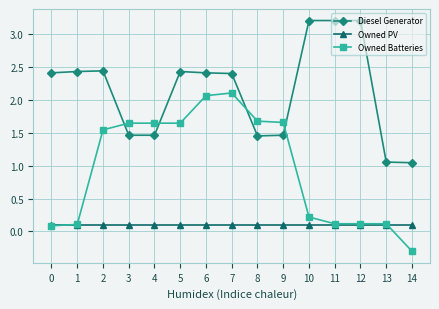

Which series has the largest range (max minus min)?

Owned Batteries